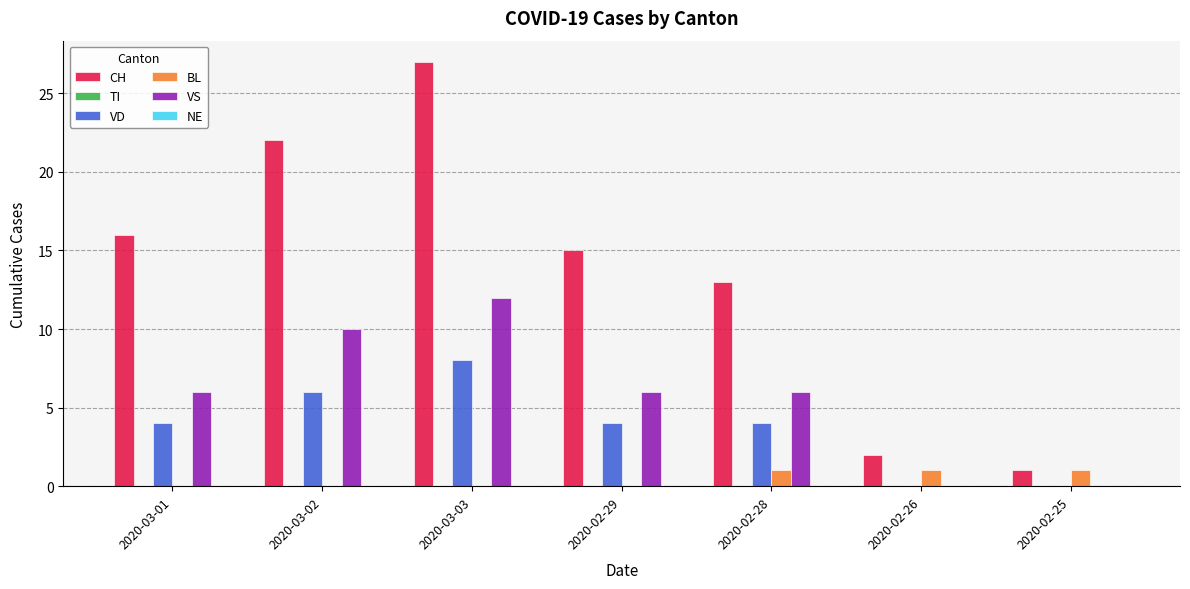

What is the sum of all CH values?

96